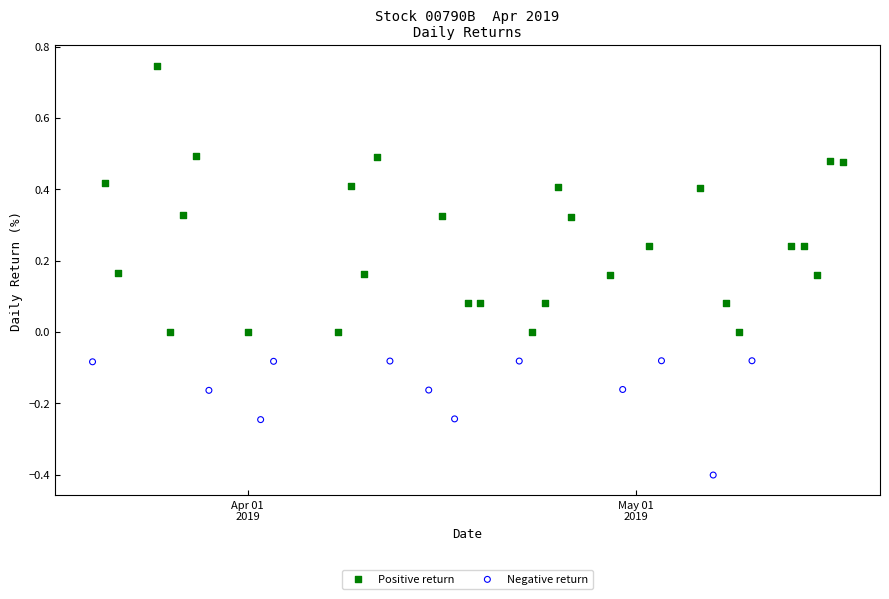

Which series reaches the minimum Y coordinate?

Negative return